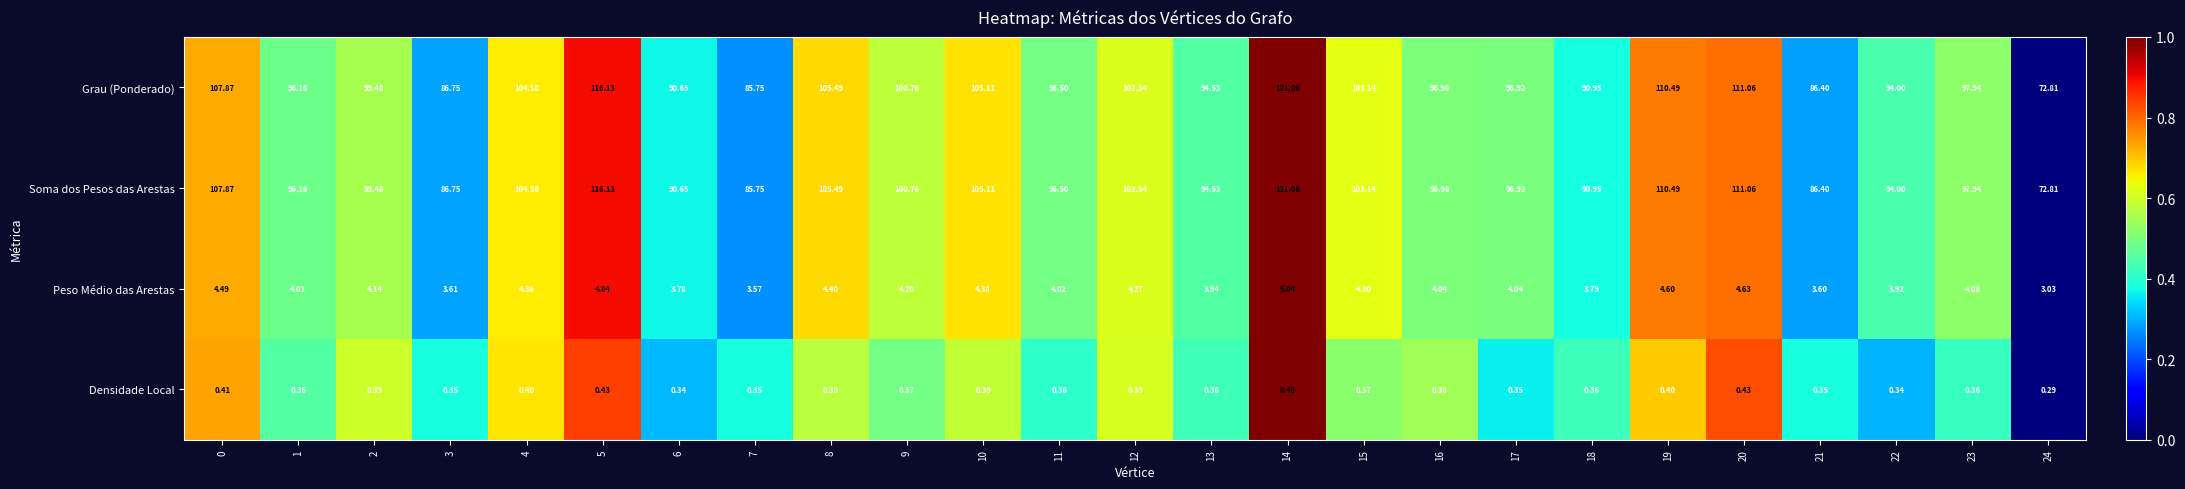

How many data points in Soma dos Pesos das Arestas are less than 97?

12